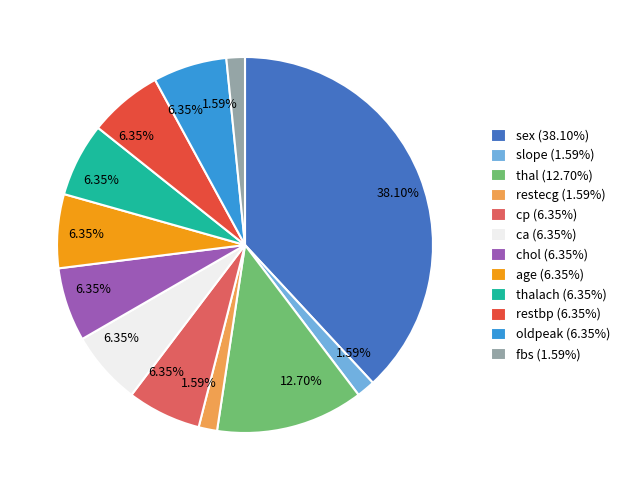

How many segments does this pie chart have?

12